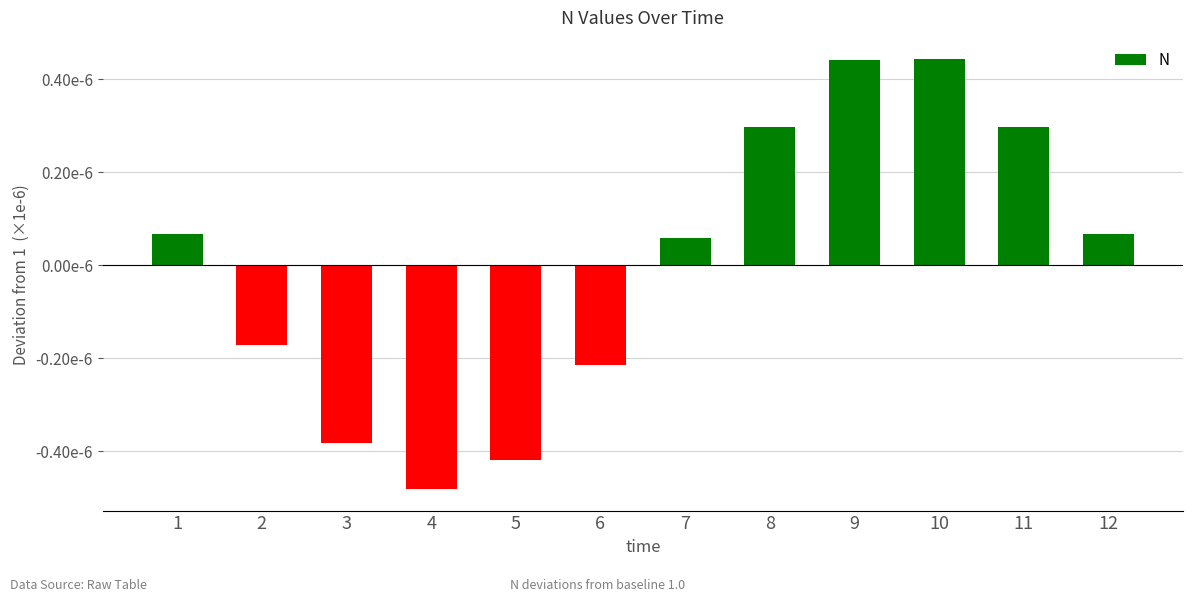

Rank the categories by value from highest to lowest.

10, 9, 8, 11, 1, 12, 7, 2, 6, 3, 5, 4